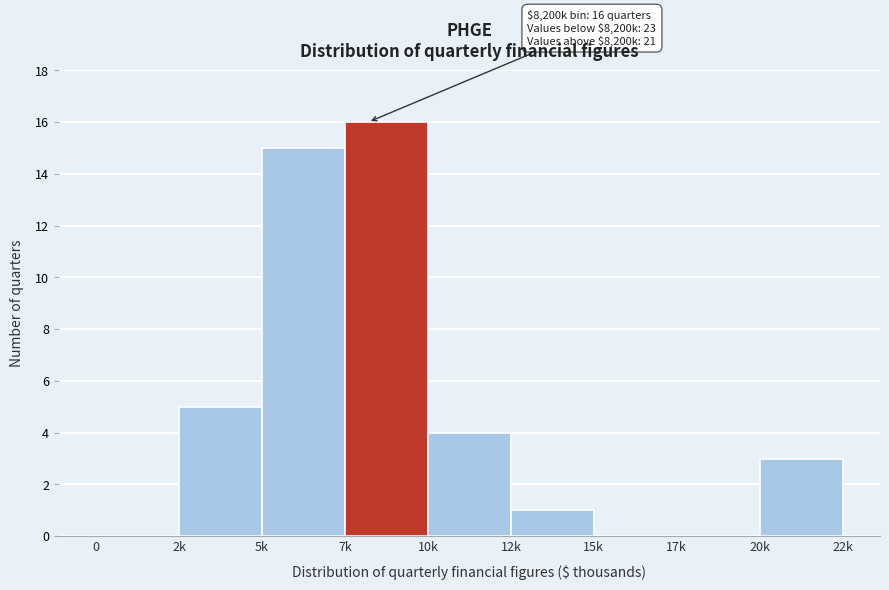

Reading left to right, list all the values displayed in this chart.

0=0	2k=5	5k=15	7k=16	10k=4	12k=1	15k=0	17k=0	20k=3